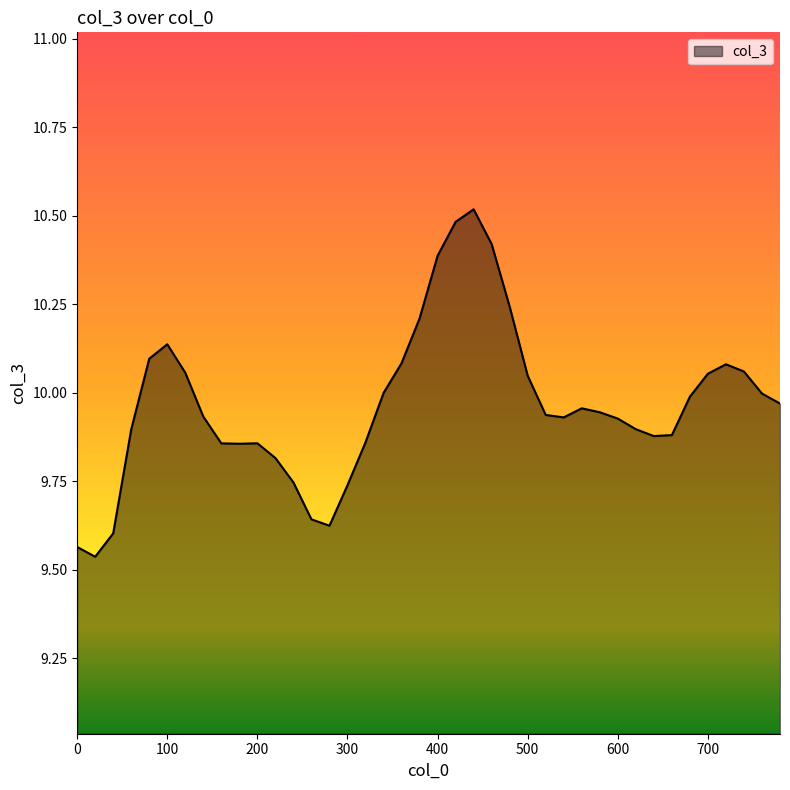

What is the greatest value displayed?

10.5